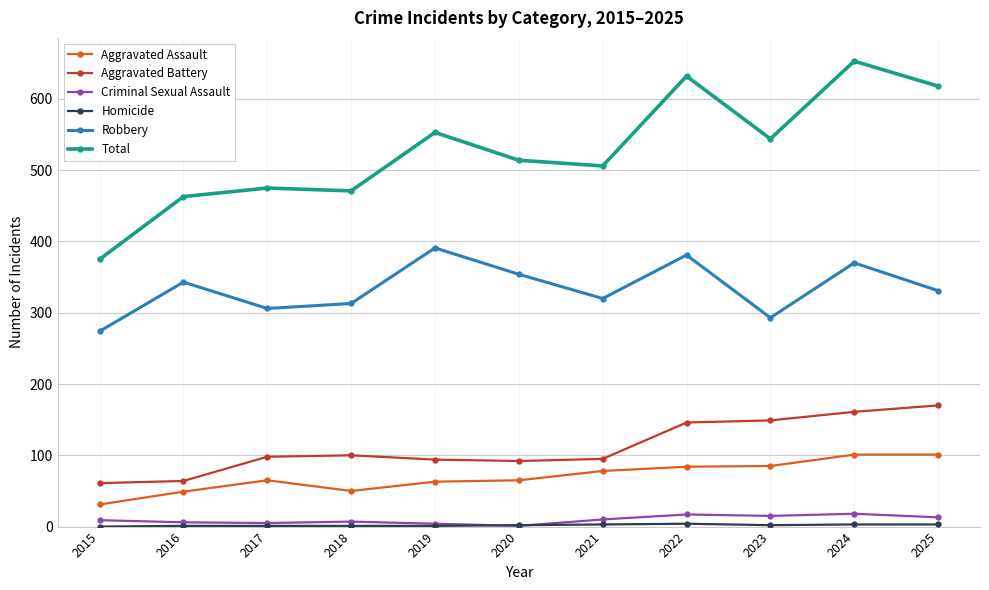

Which series has the largest total across all categories?

Total